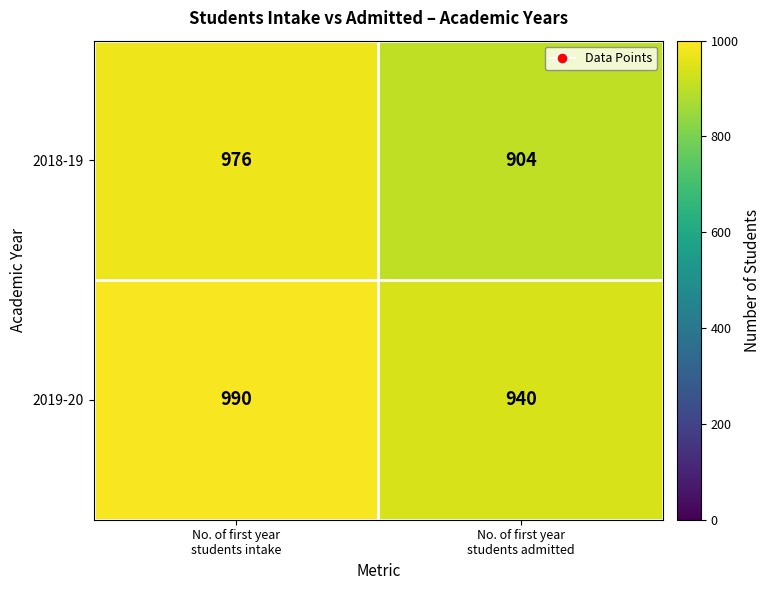

At how many categories does at least one series exceed 929?

2